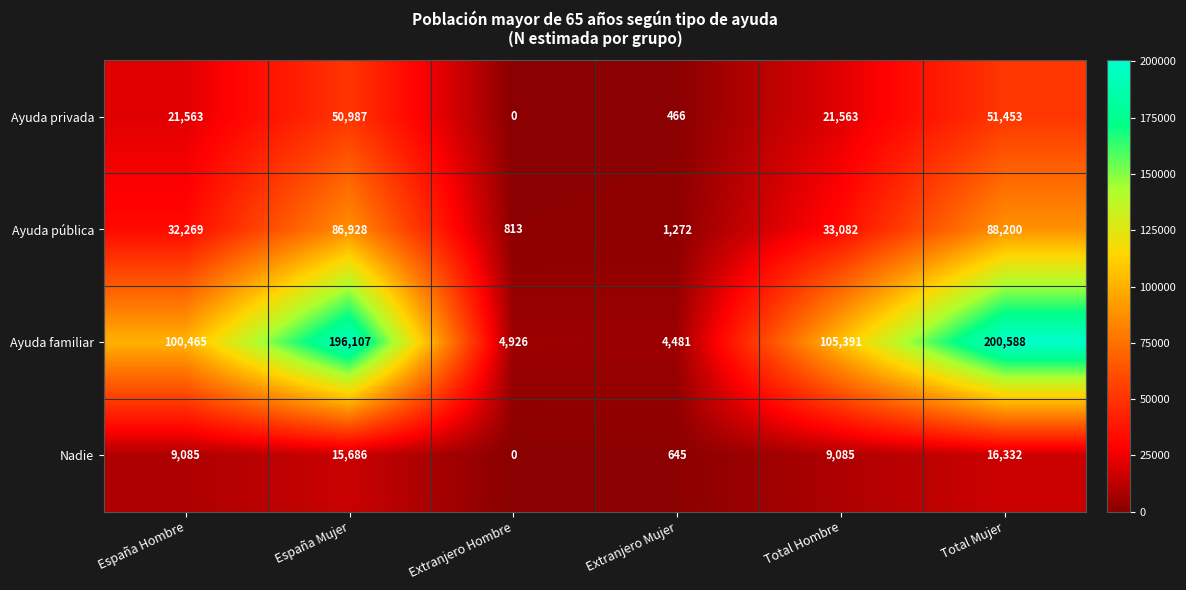

What is the maximum value shown in the chart?

200588